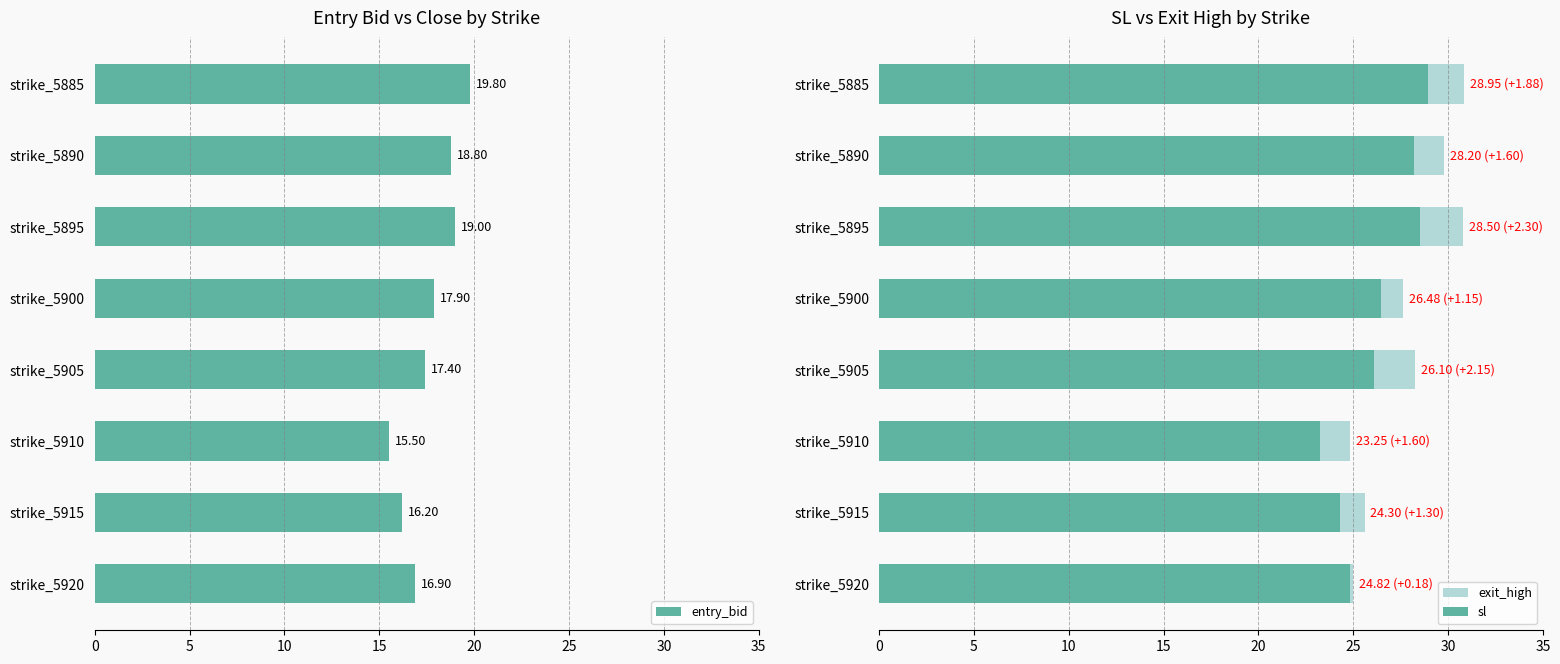

What is the difference between the maximum and minimum values in the entry_bid series?

4.3